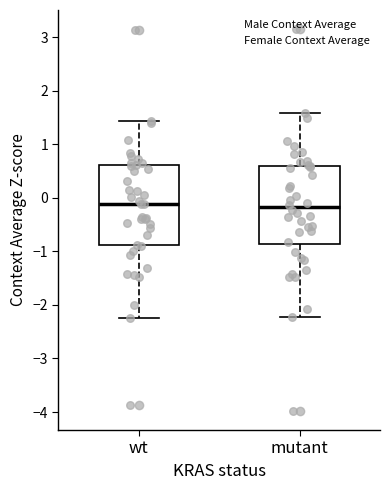

Reading left to right, read every box against the y-axis: the position of its median line, the range the box covers, and the ends of its whiskers. The values are not printed on the chart, so give them approximately, as read against the axis.

wt: median -0.1, box -0.9 to 0.6, whiskers -2.2 to 1.4
mutant: median -0.2, box -0.9 to 0.6, whiskers -2.2 to 1.6